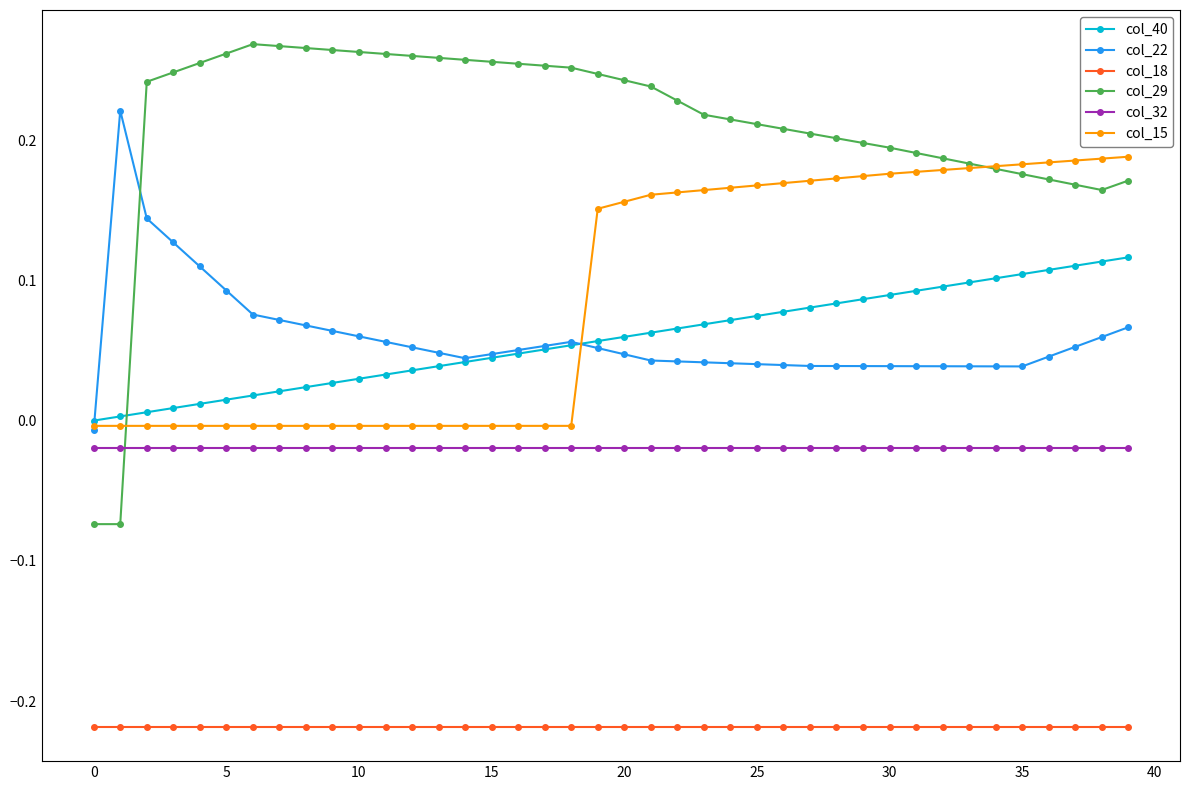

True or false: col_15 and col_18 cross at least once.

False